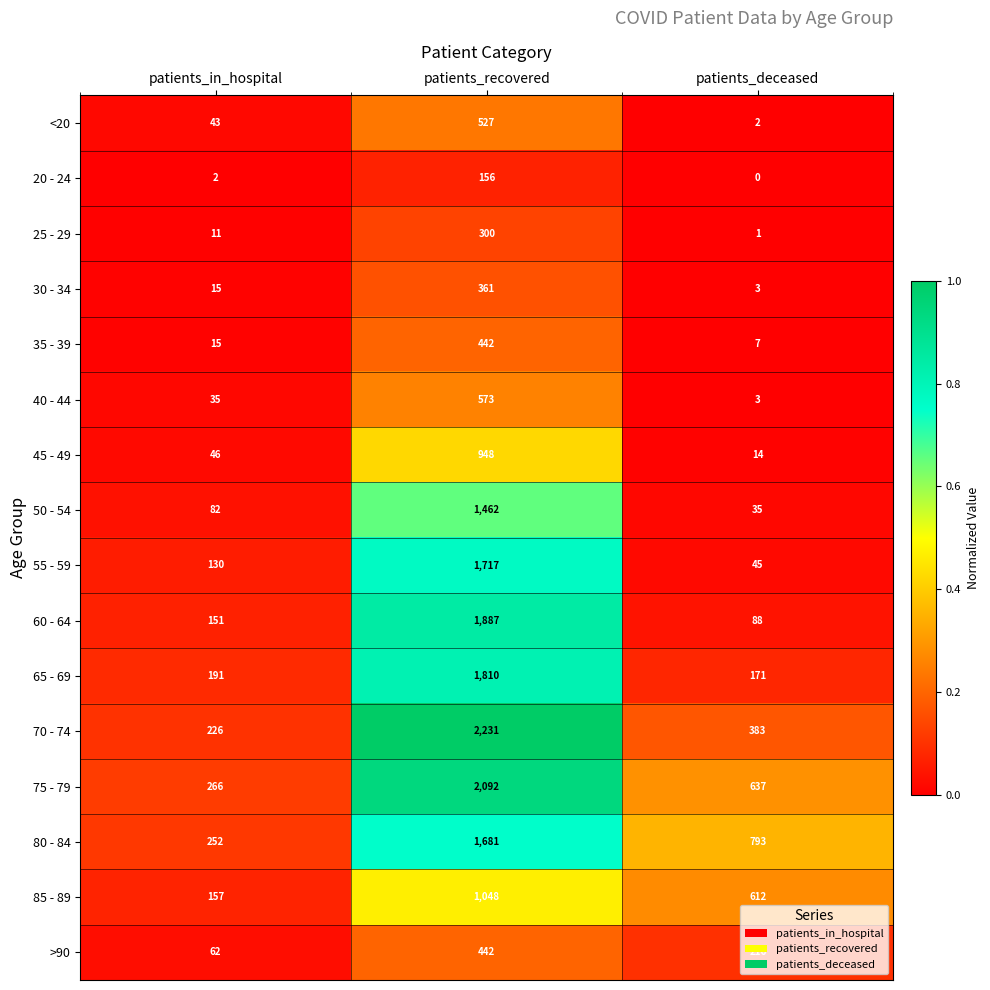

Which series has the largest range (max minus min)?

70 - 74